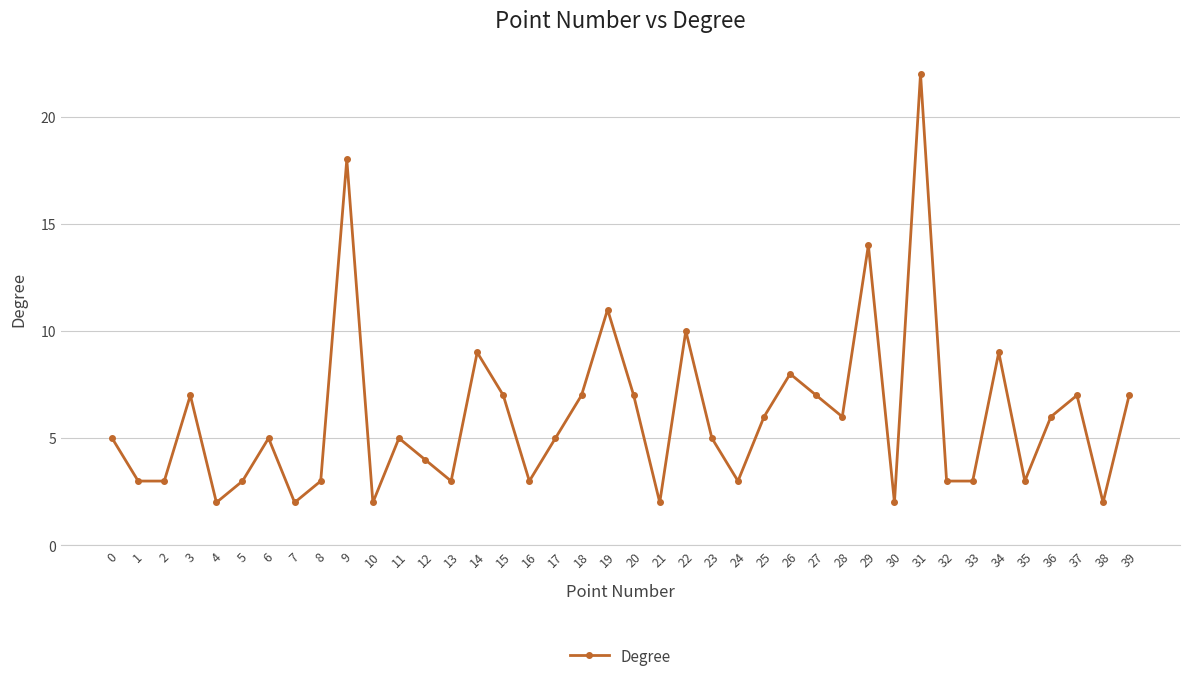

What is the ratio of the value at 21 to the value at 30?

1.0